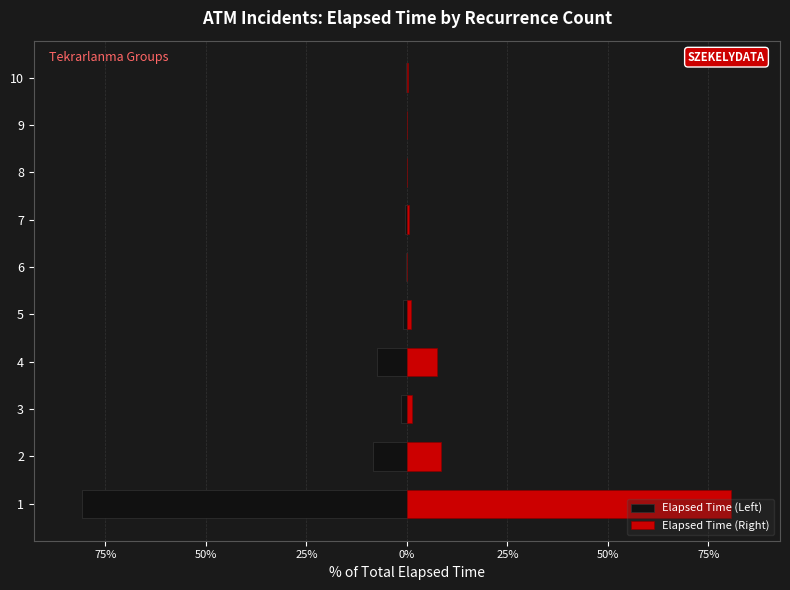

What are all the series names shown in the legend?

Elapsed Time (Left), Elapsed Time (Right)